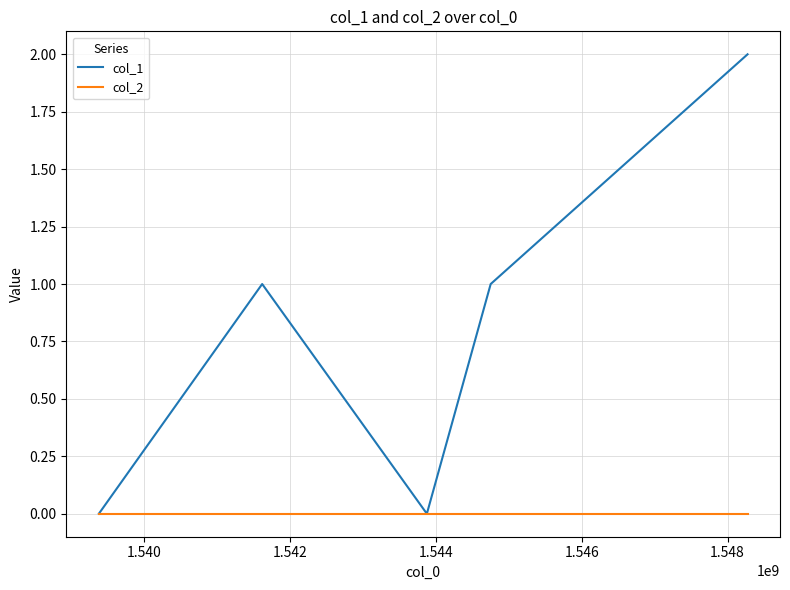

Which series has the widest spread of values?

col_1